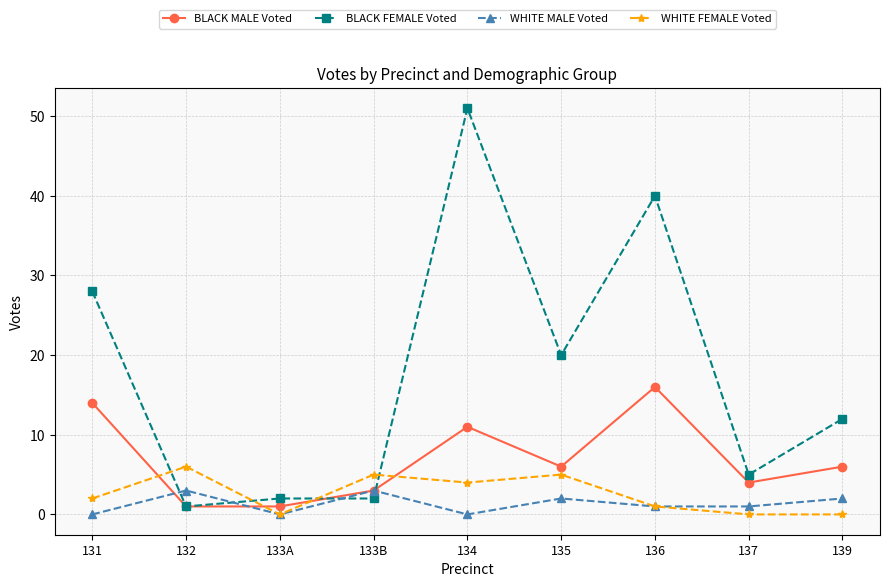

What are all the series names shown in the legend?

BLACK MALE Voted, BLACK FEMALE Voted, WHITE MALE Voted, WHITE FEMALE Voted